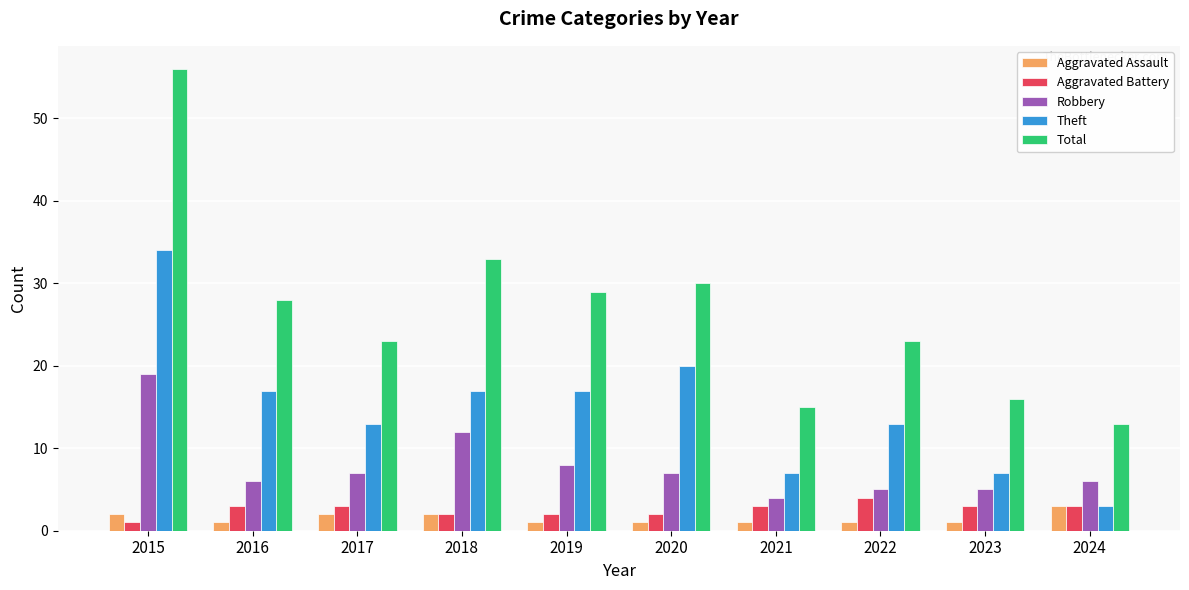

What value does the Robbery series have at 2015, to the nearest 10?

20